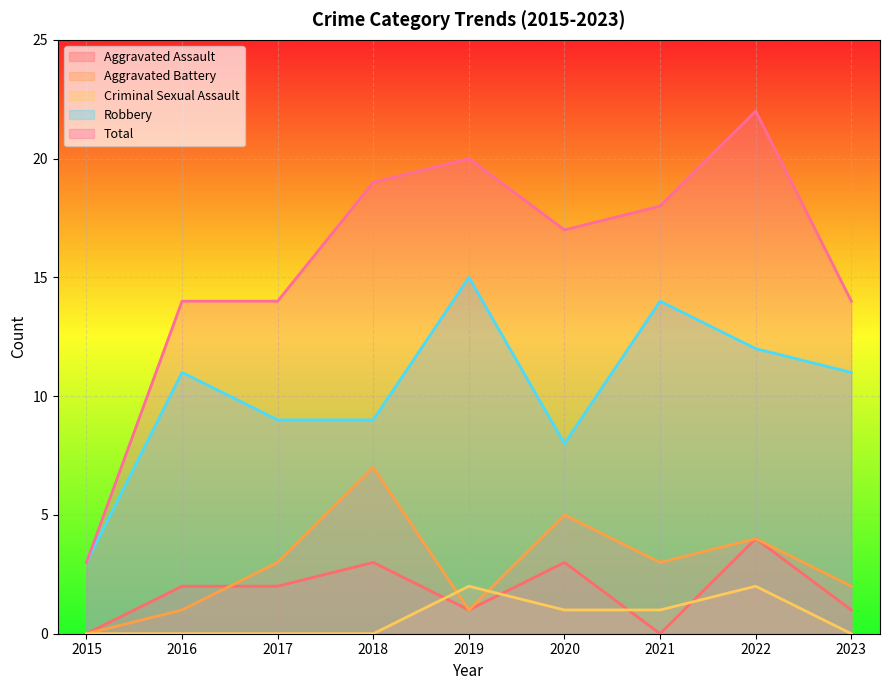

How many values in the Aggravated Assault series are below 2?

4